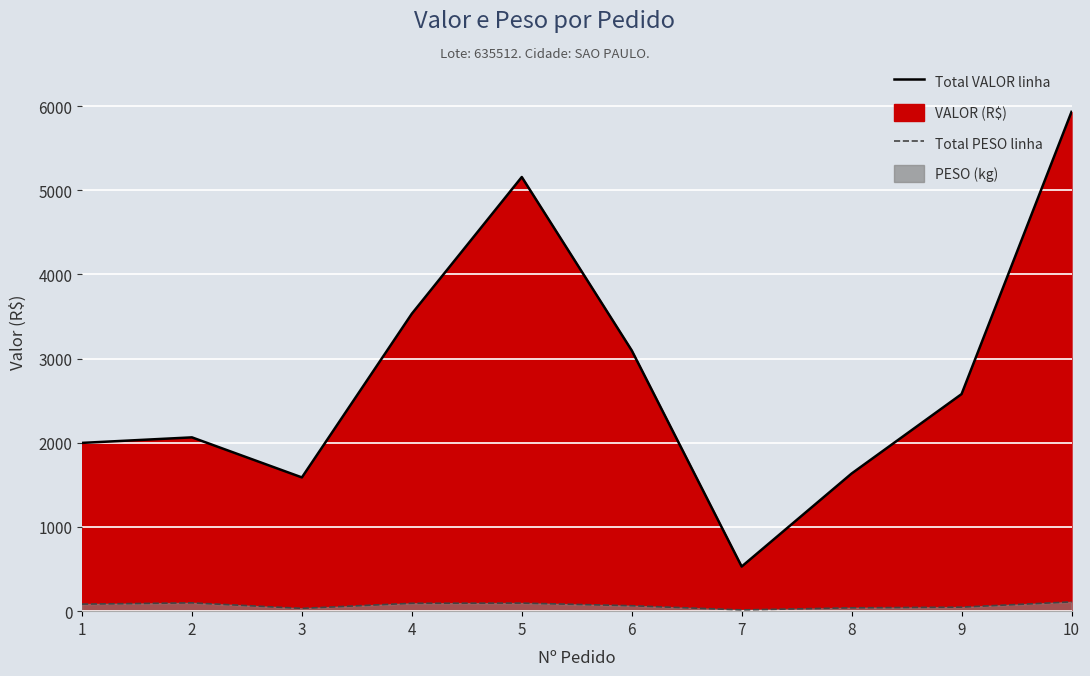

How many values in the Total PESO linha series are below 83?

5